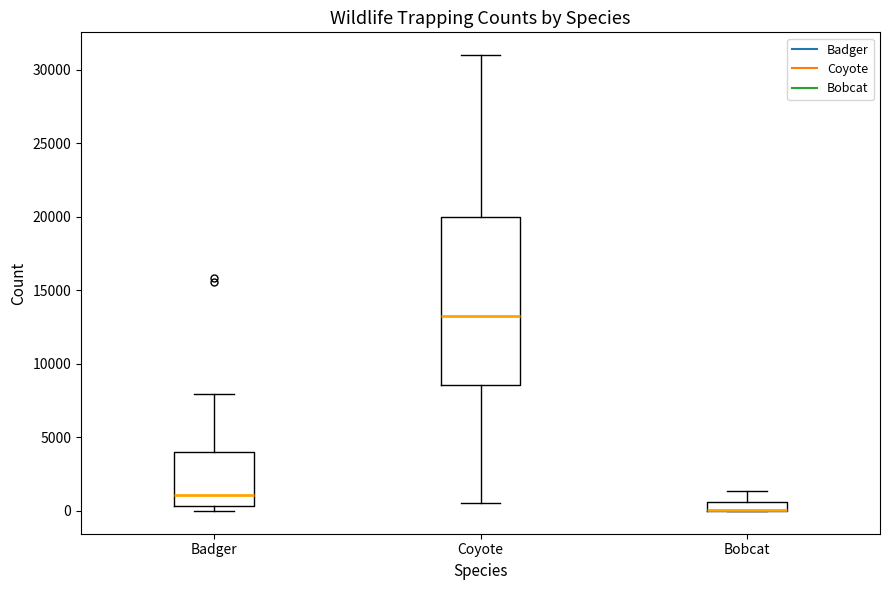

Where does the upper whisker of the box for Coyote end on the y-axis? The values are not printed on the chart, so give them approximately, as read against the axis.

31000